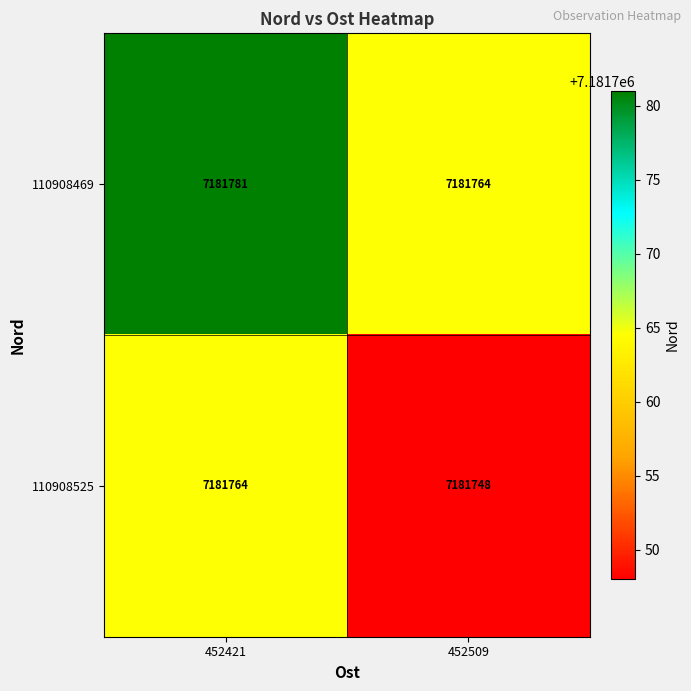

Rank the series by their average value, from lowest to highest.

110908525, 110908469